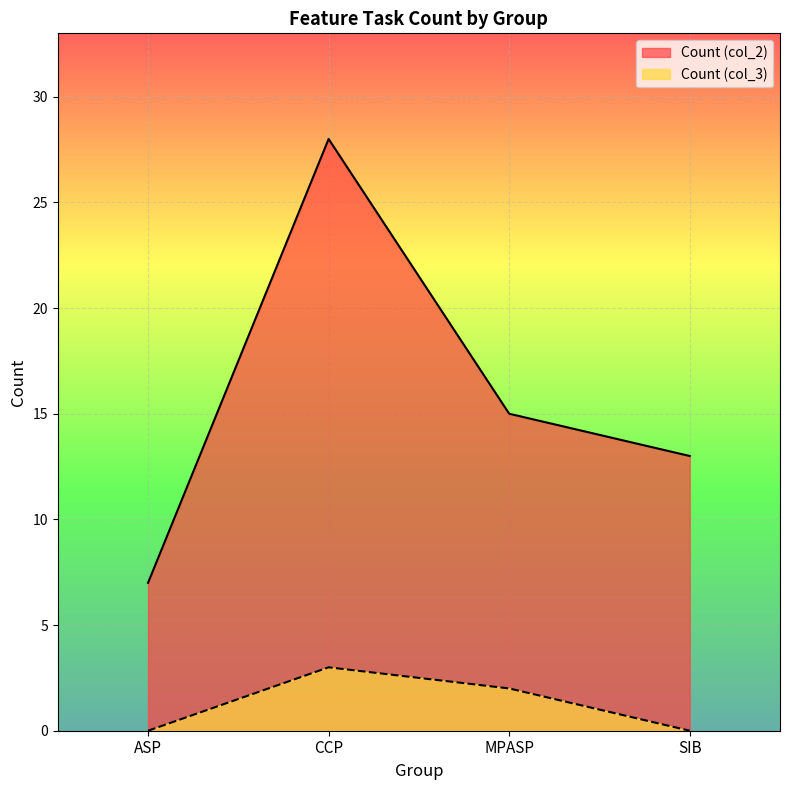

True or false: Count (col_2) and Count (col_3) cross at least once.

False